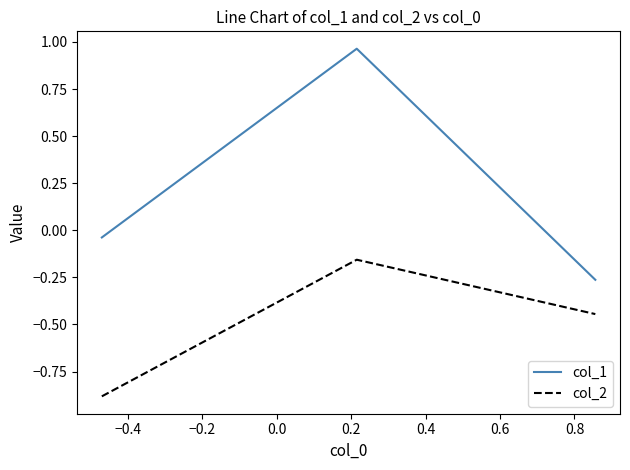

What is the smallest value displayed?

-0.9